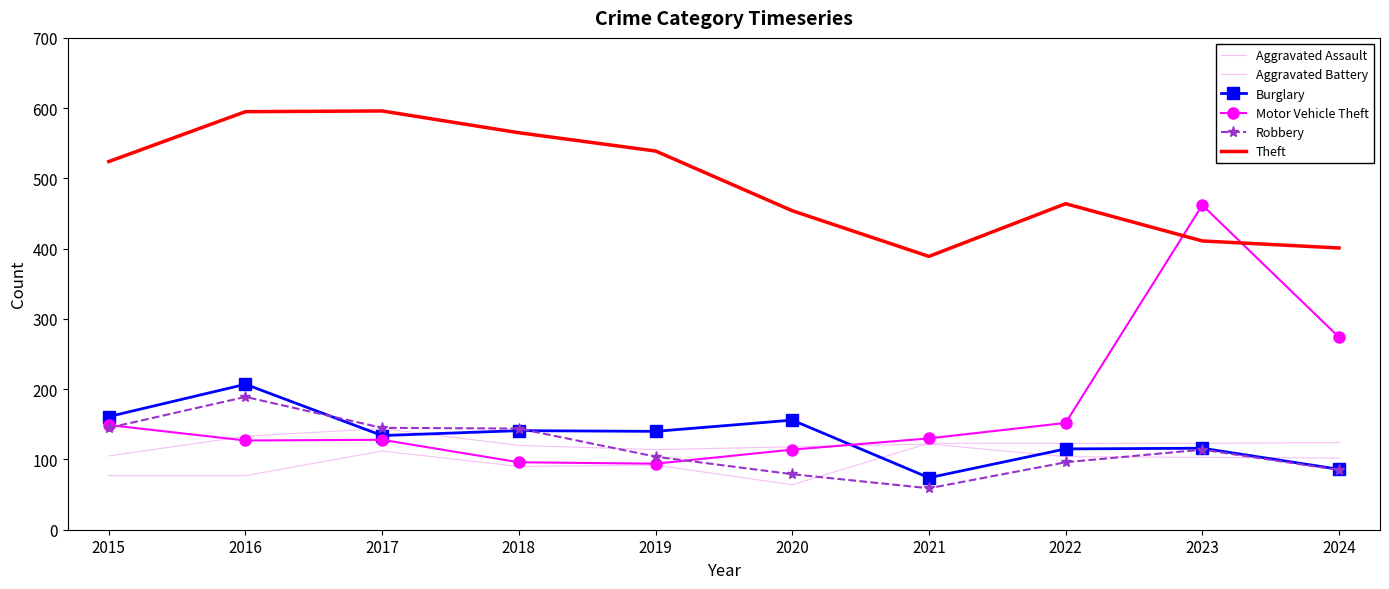

At which category is the sum across all series the highest?

2023